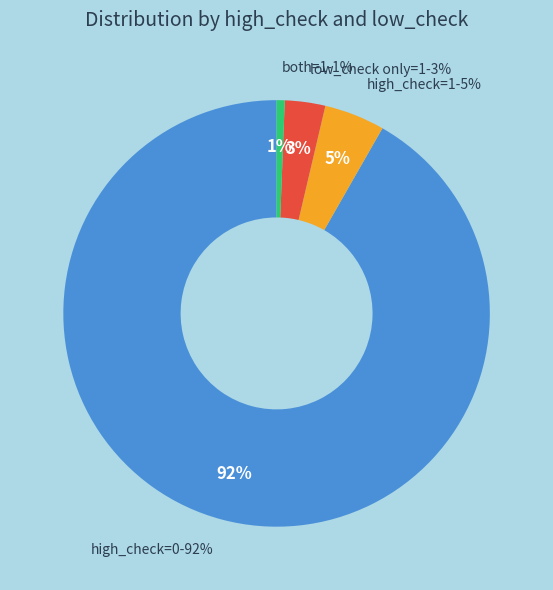

Between low_check=1, high_check=1 and low_check=0, high_check=0, which is larger?

low_check=0, high_check=0